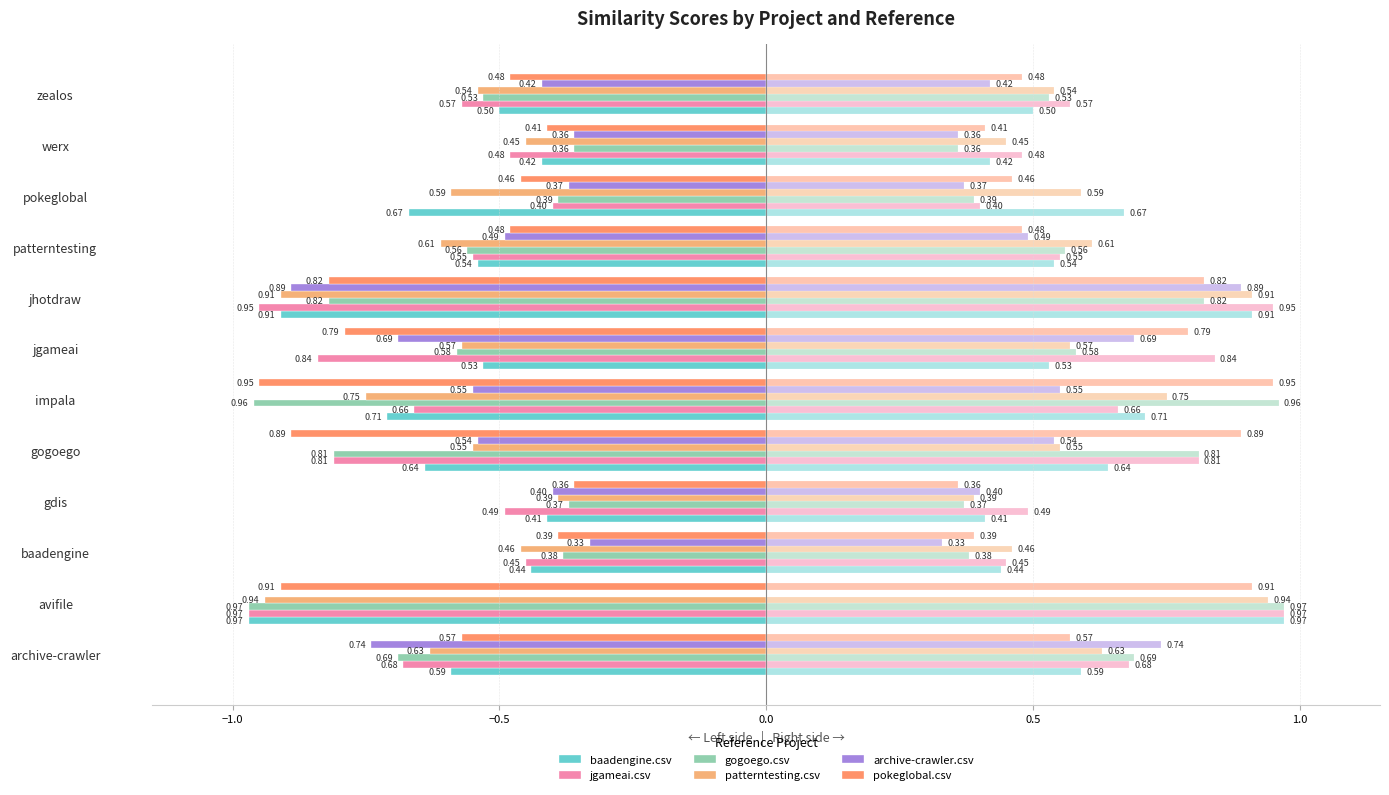

The value of baadengine.csv at 8 is -0.1. True or false?

False